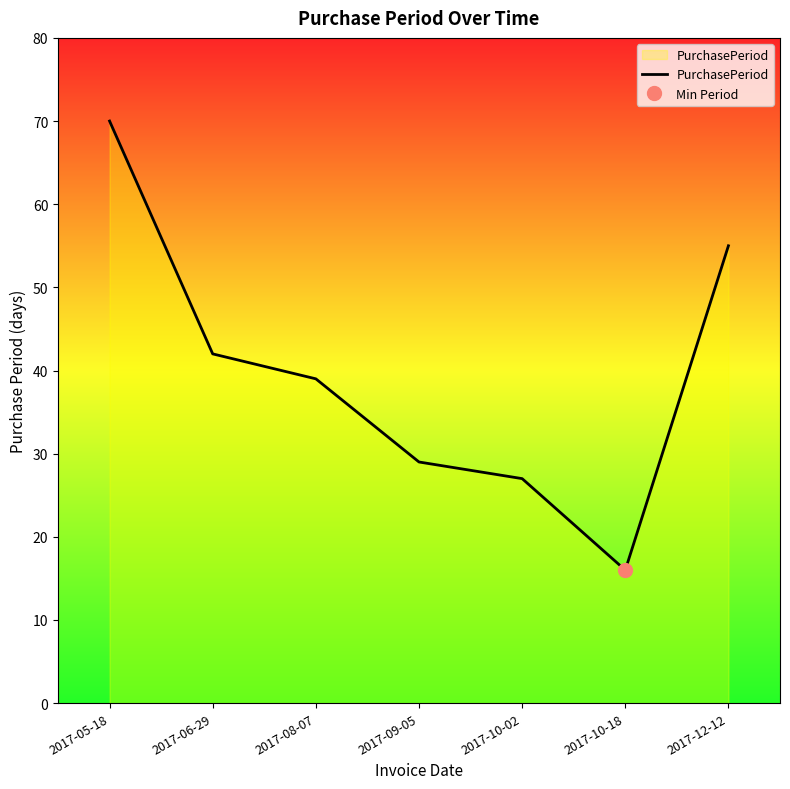

What is the value of the 2nd point from the left?

42